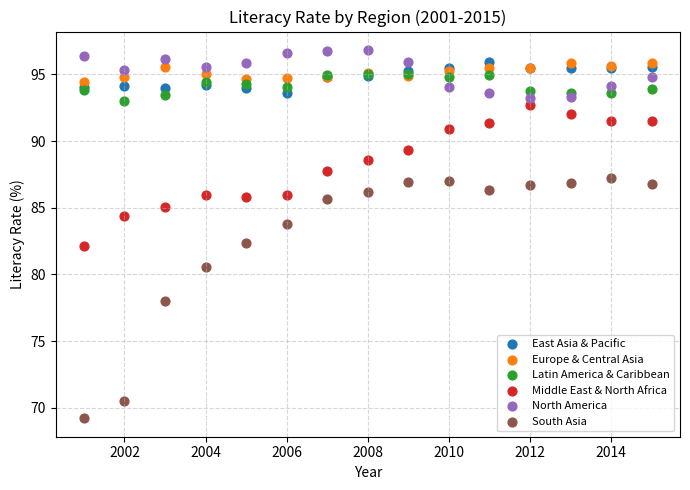

What are all the series names shown in the legend?

East Asia & Pacific, Europe & Central Asia, Latin America & Caribbean, Middle East & North Africa, North America, South Asia